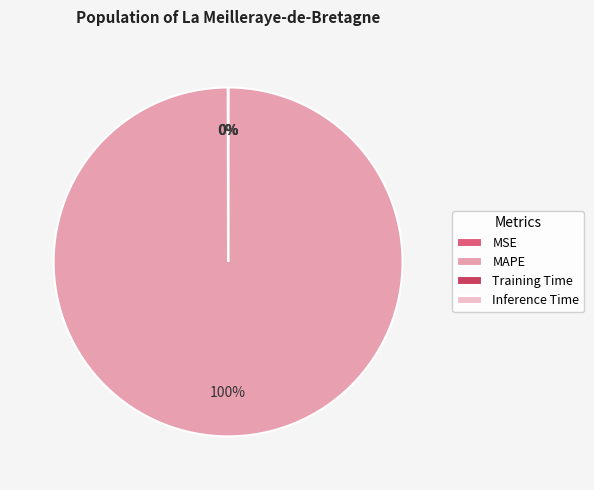

Which slice is the largest?

MAPE